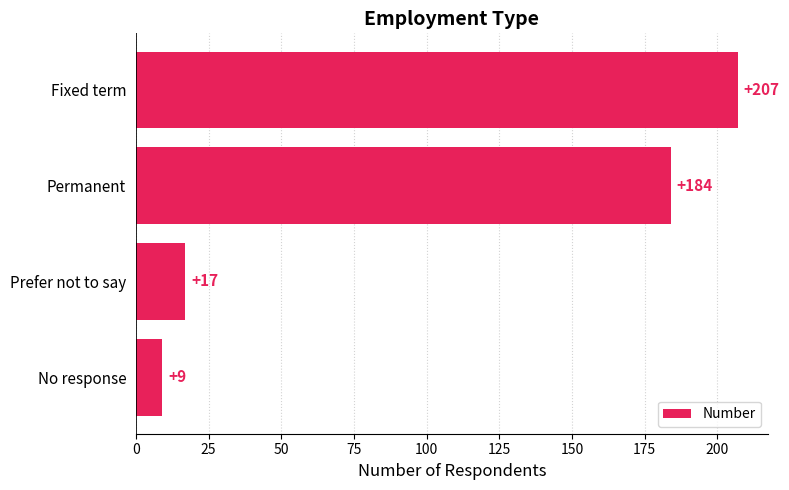

Which has a higher value, Permanent or Fixed term?

Fixed term